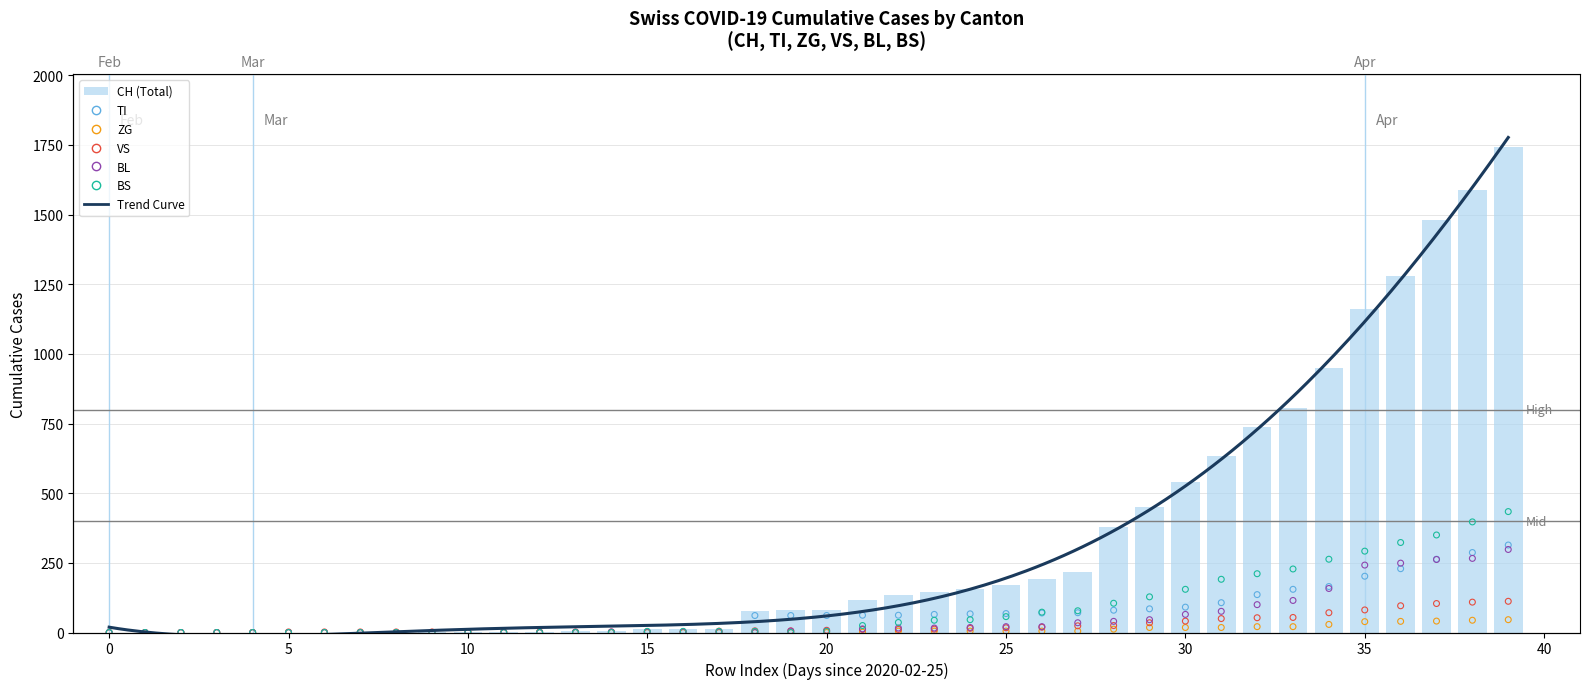

What is the total value across all series at 35?

2016